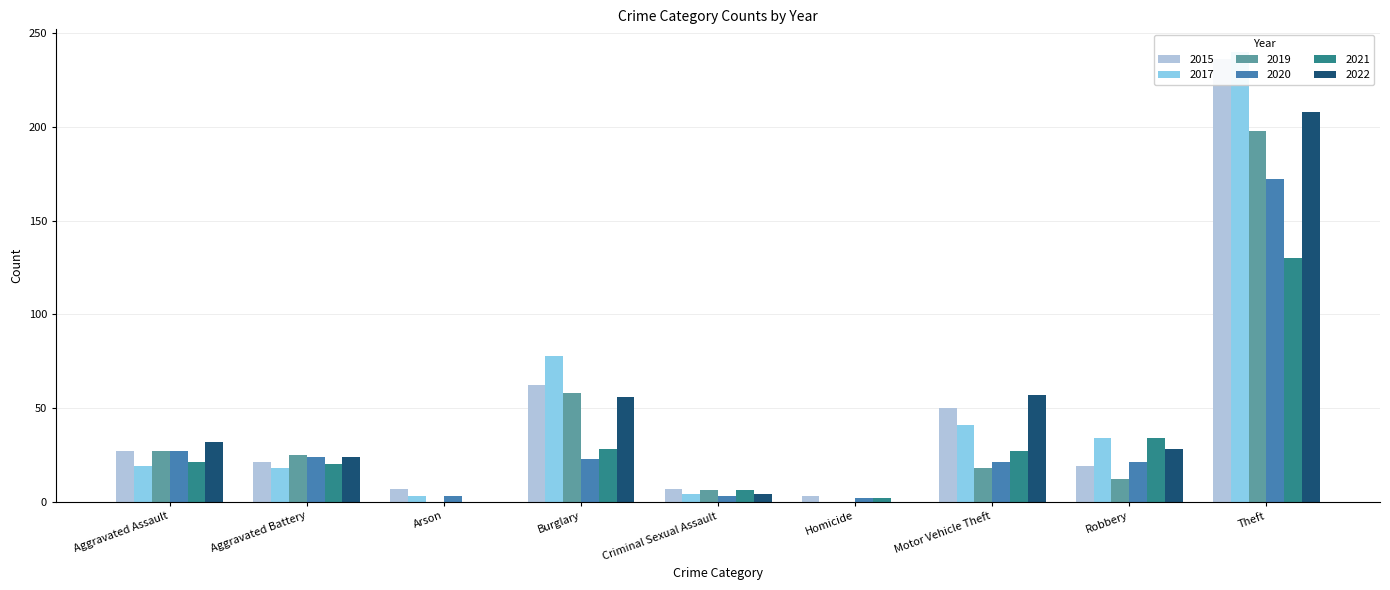

What is the label of the 4th bar from the left?

Burglary